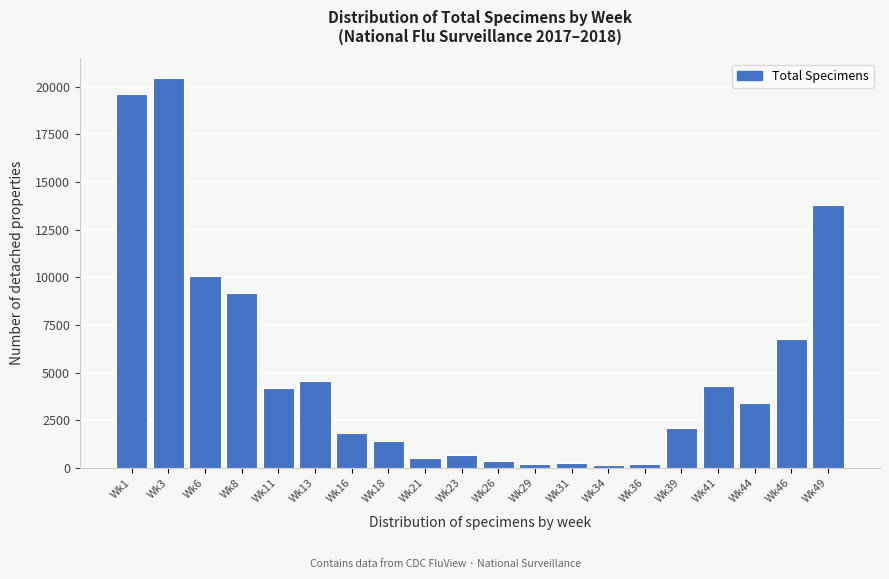

What is the greatest value displayed?

20471